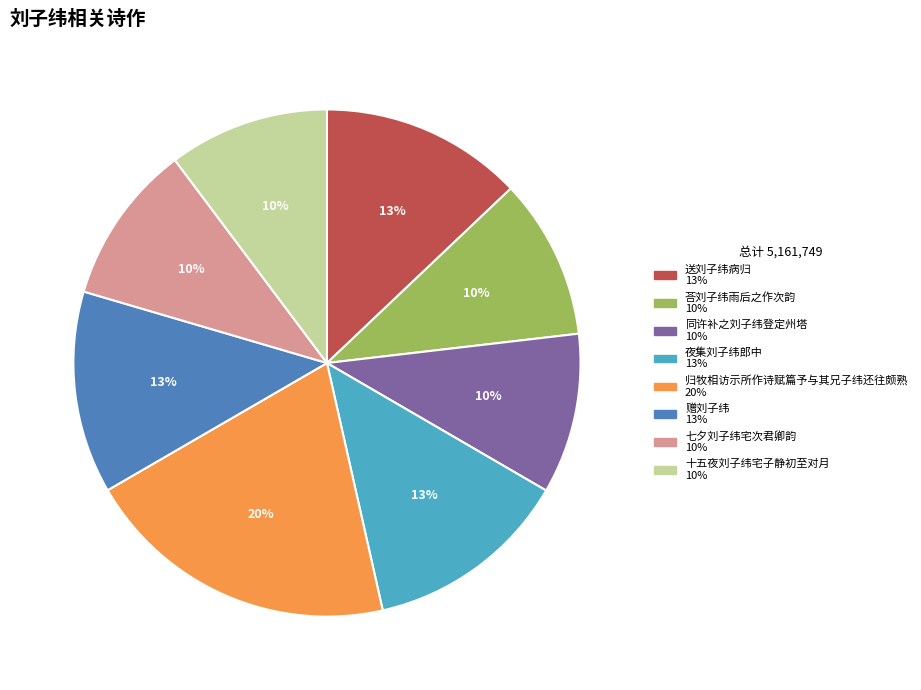

The 夜集刘子纬郎中 slice represents 13% of the pie. True or false?

True